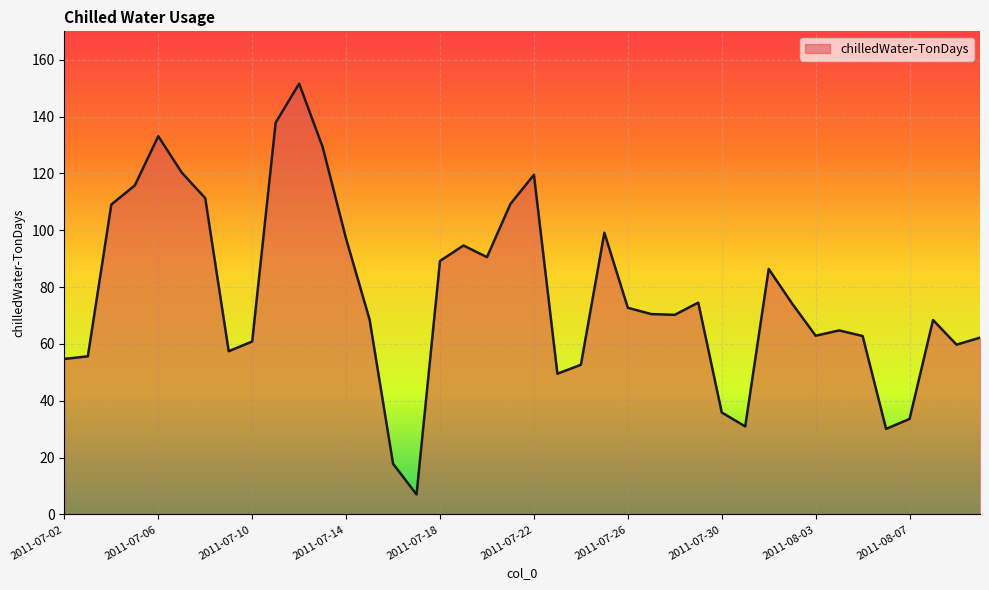

What is the difference between the maximum and minimum values?

144.5